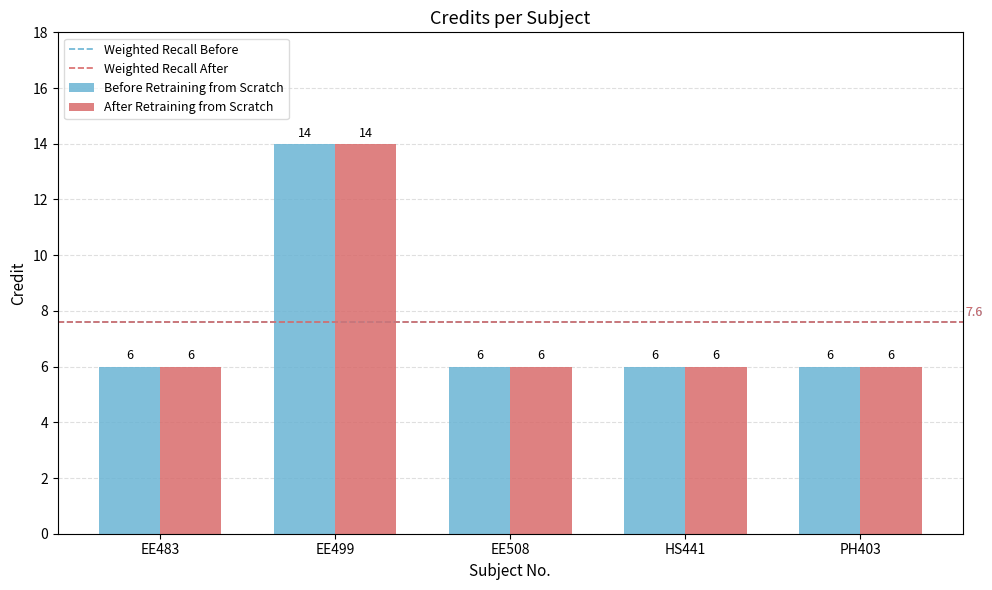

What position from the left is EE483?

1